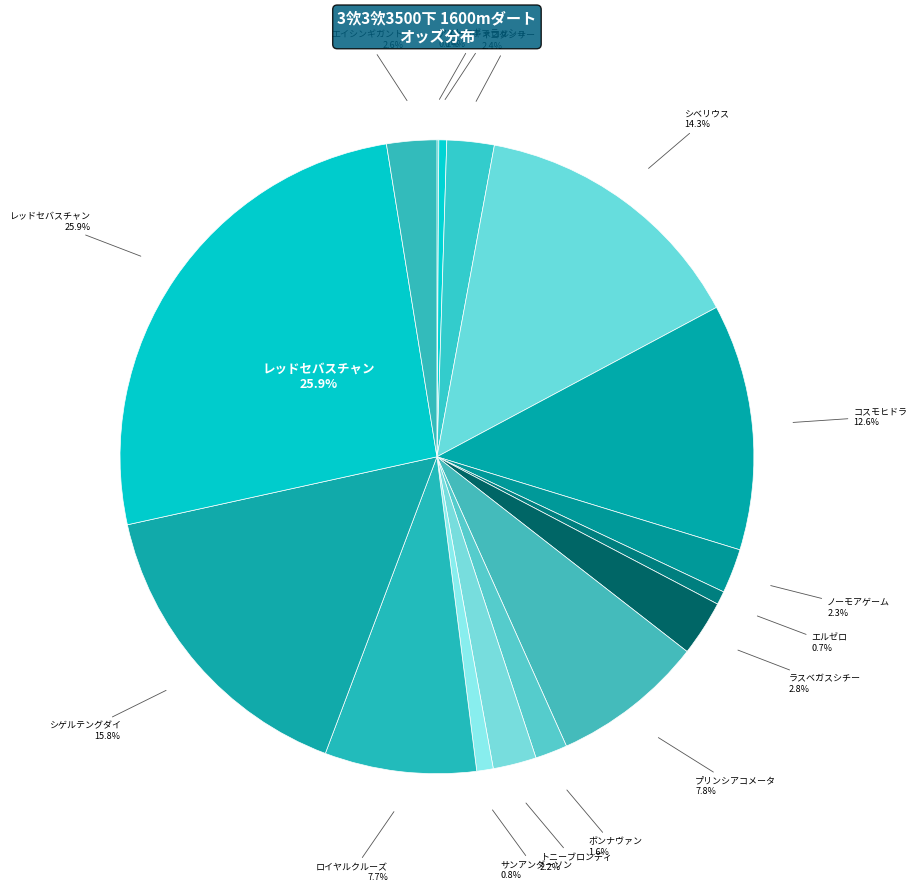

Is the sum of サンアンダーソン and ストロボフラッシュ greater than half?

No